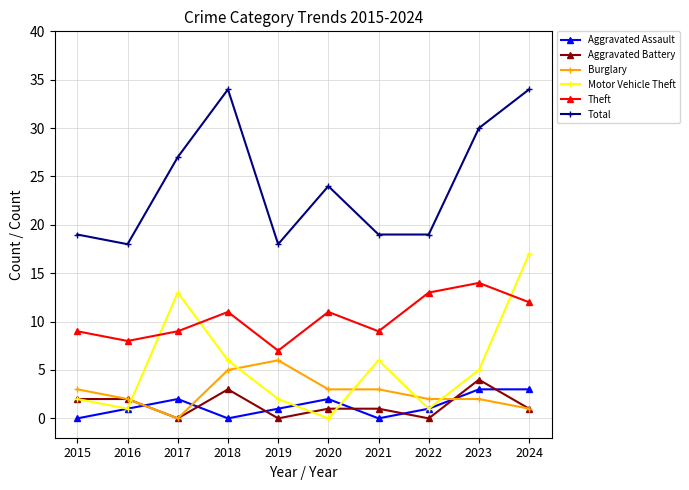

True or false: Aggravated Assault and Theft intersect in this chart.

False